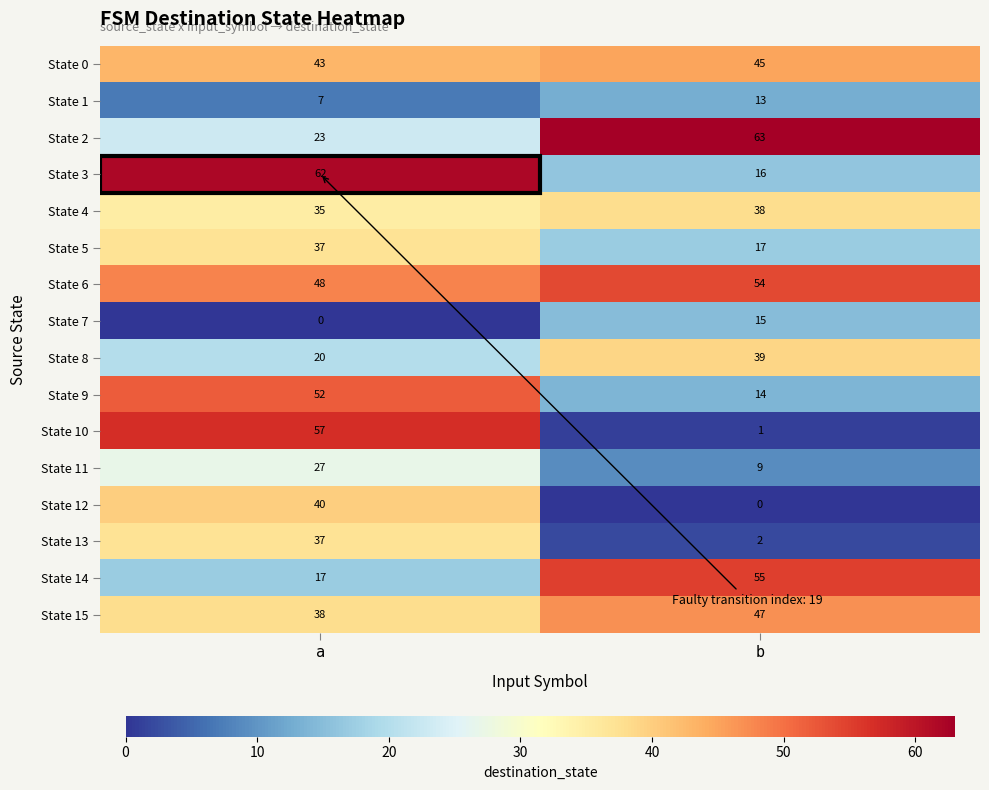

True or false: State 13 has a value of 37 at a.

True